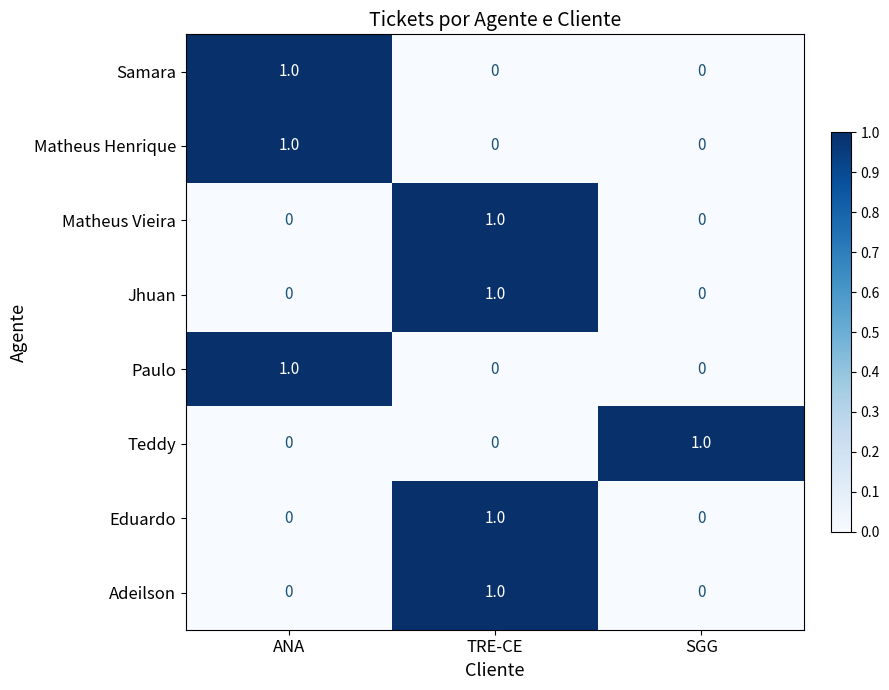

At how many categories does at least one series exceed 0?

3